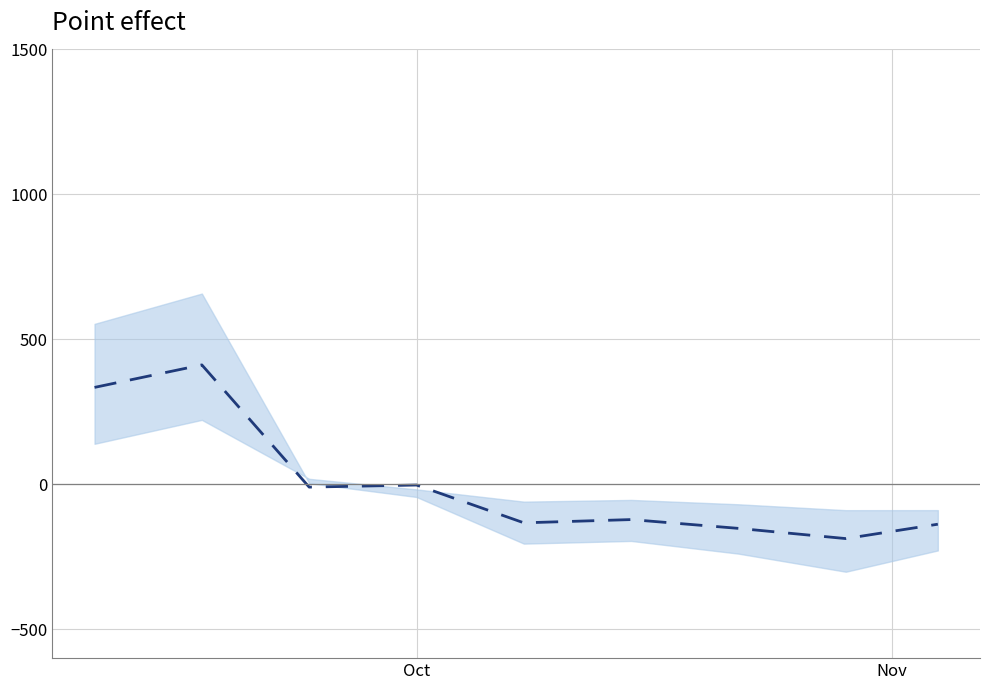

True or false: the data shows -2.5 at 2.

False